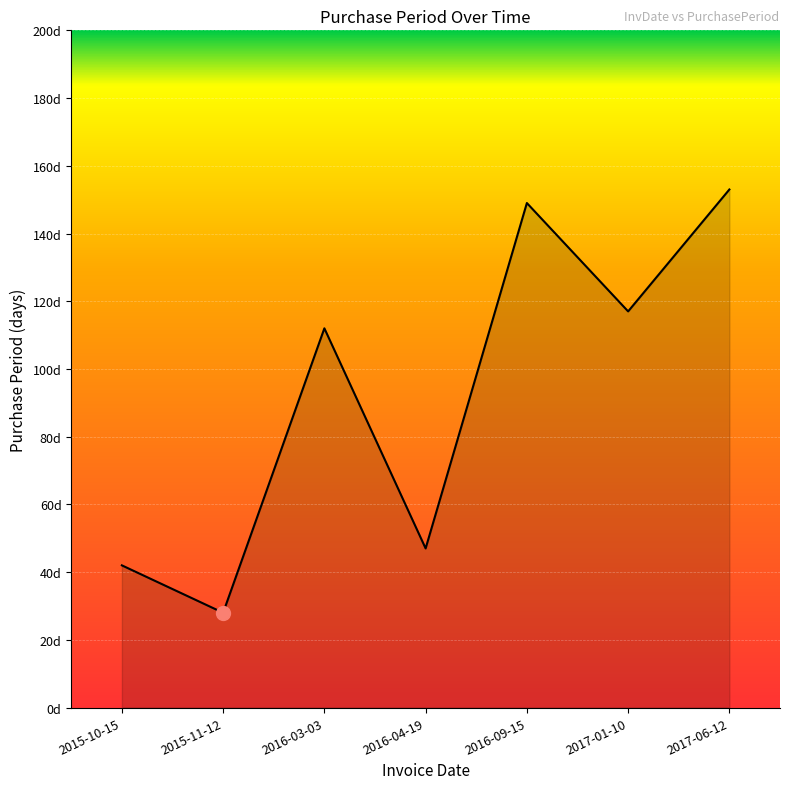

Does the chart display data point markers on the line(s)?

No